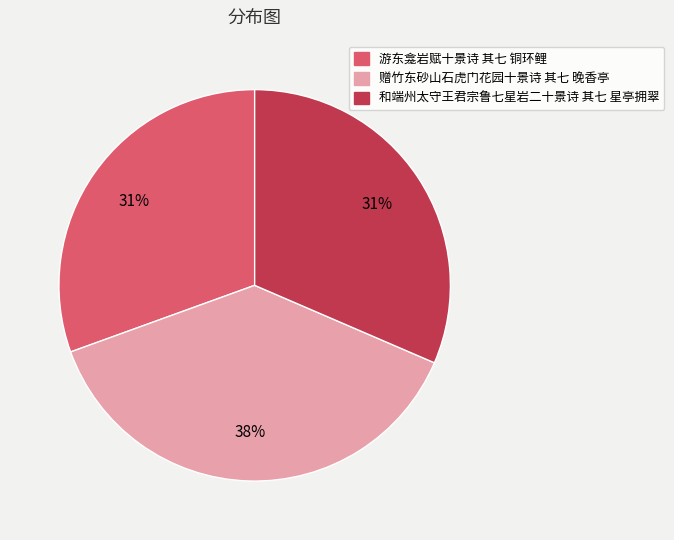

The 游东龛岩赋十景诗 其七 铜环鲤 slice represents 31% of the pie. True or false?

True